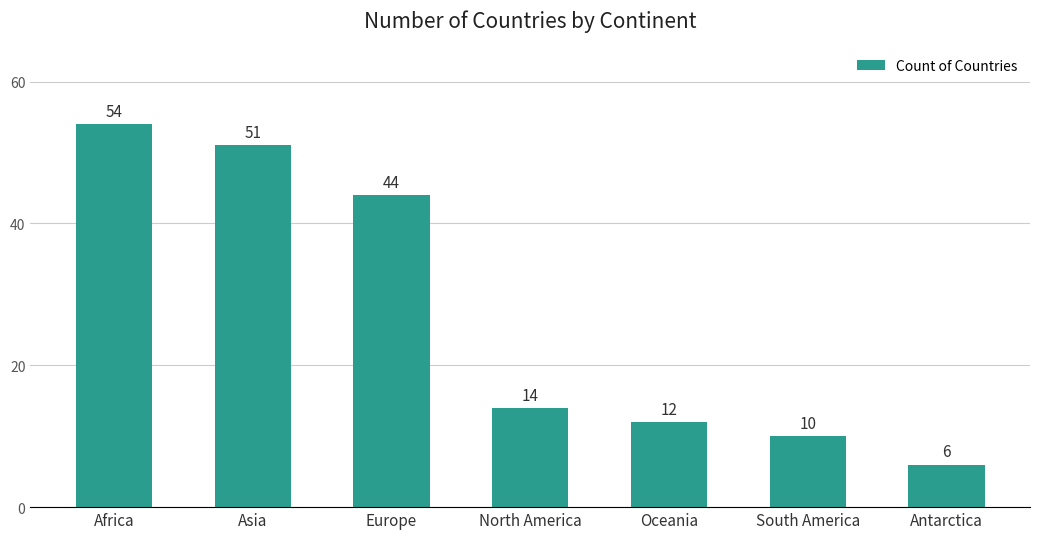

What is the label of the 3rd bar from the left?

Europe